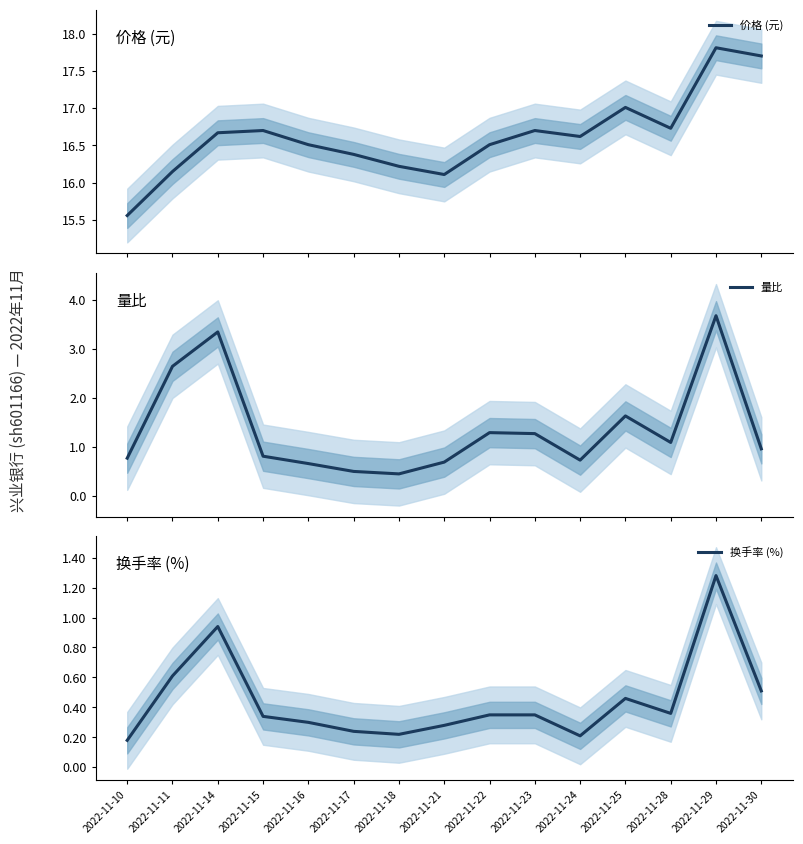

The value of 换手率 (%) at 2022-11-11 is 0.6. True or false?

True